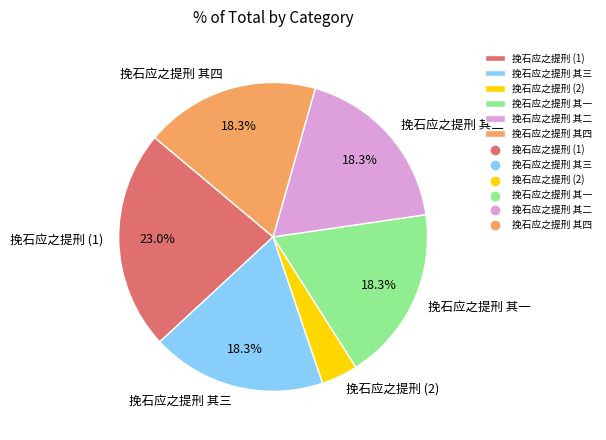

What is the largest slice in the pie chart?

挽石应之提刑 (1)